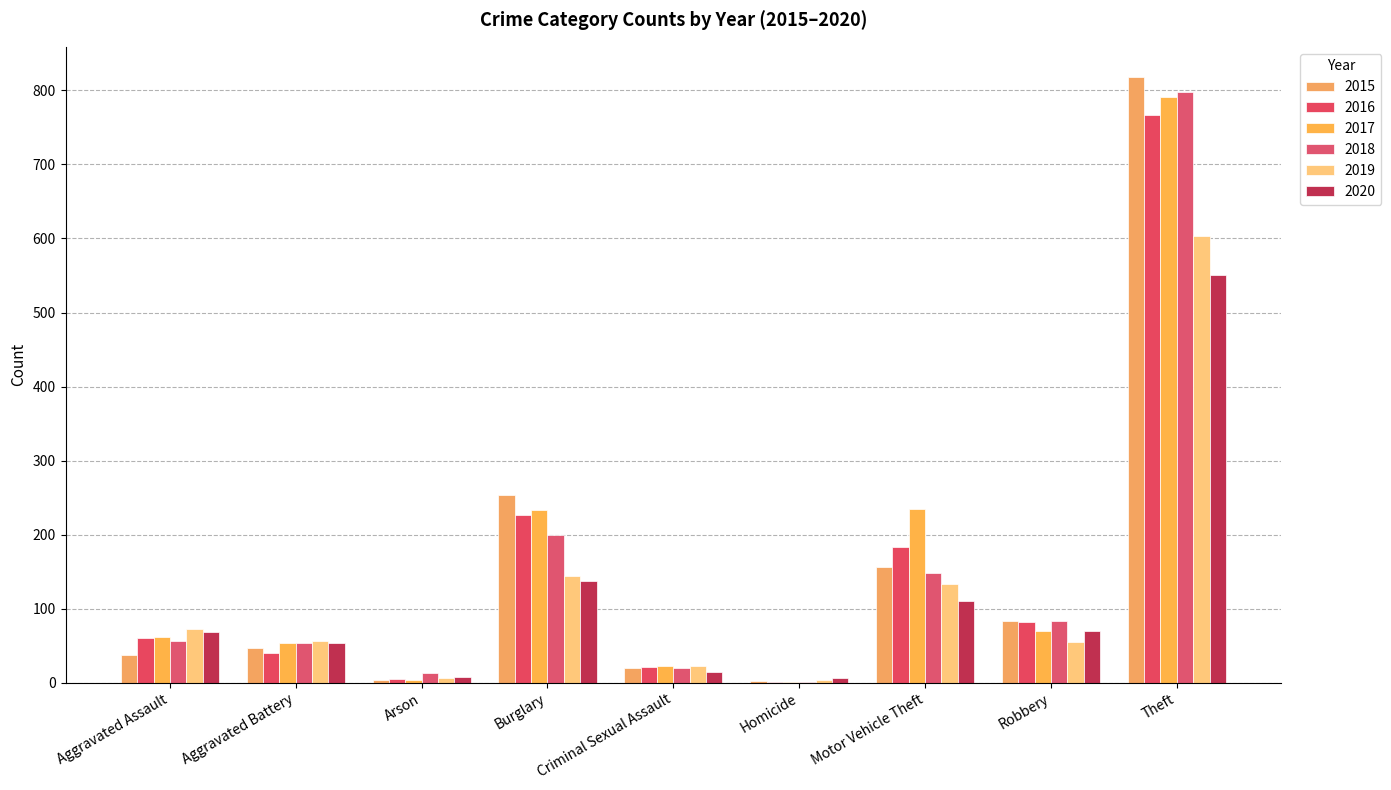

The value of 2018 at Arson is 13. True or false?

True